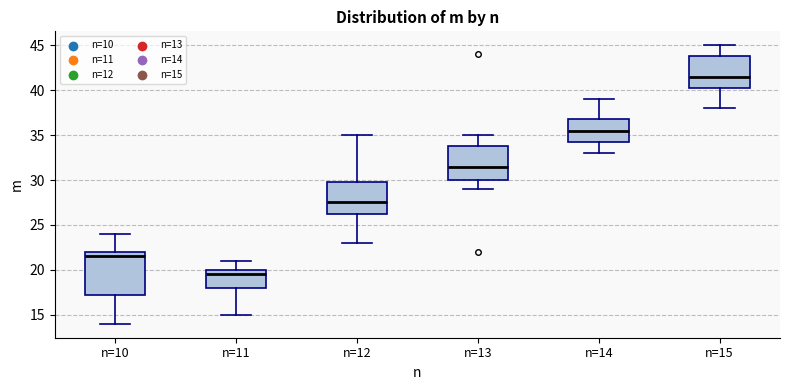

Which box is the tallest, from its lower edge to its upper edge?

n=10